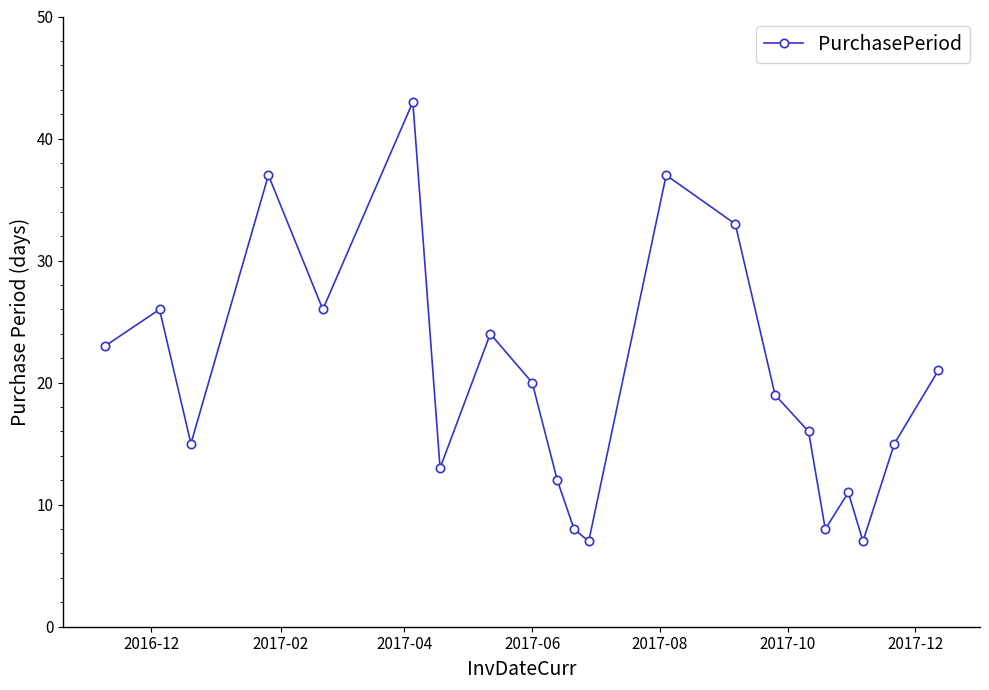

What is the average value?

20